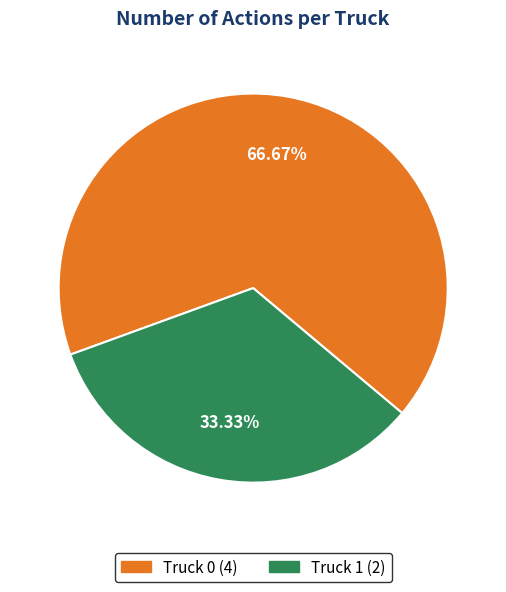

Combined, do Truck 0 and Truck 1 account for over 50%?

Yes